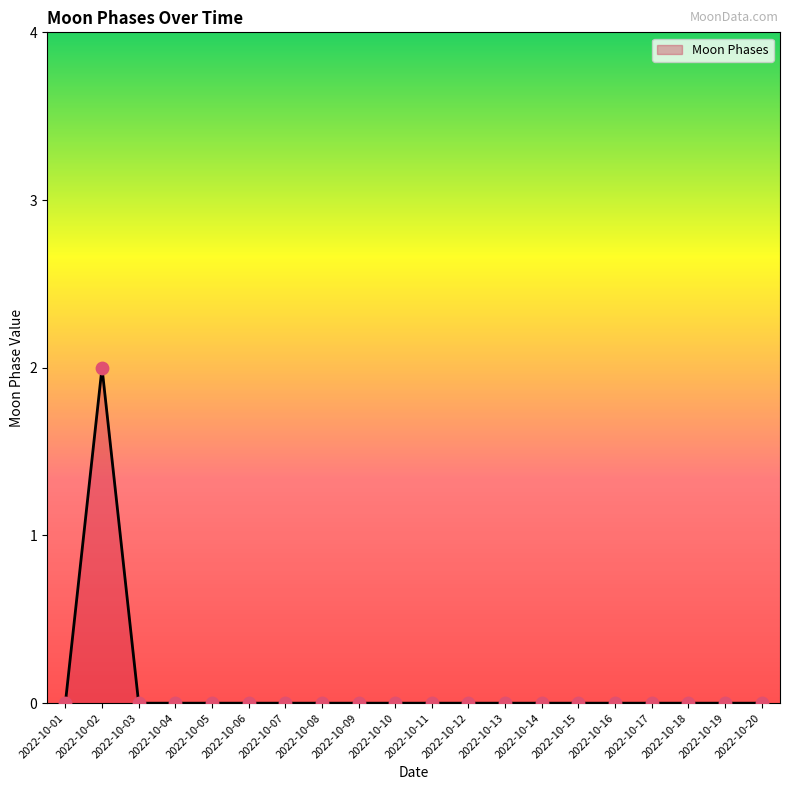

Which has a higher value, 2022-10-10 or 2022-10-02?

2022-10-02